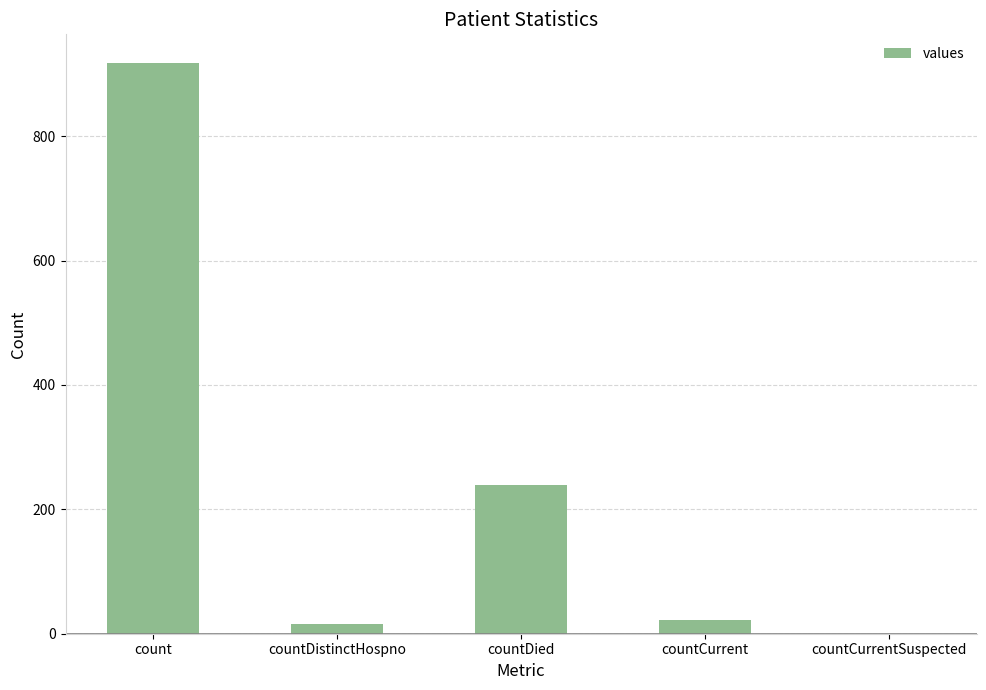

Between count and countCurrent, which is larger?

count